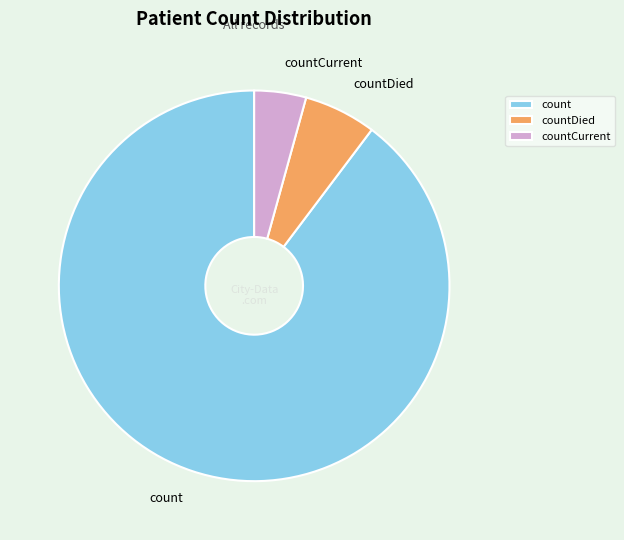

True or false: countCurrent accounts for 13% of the total.

False